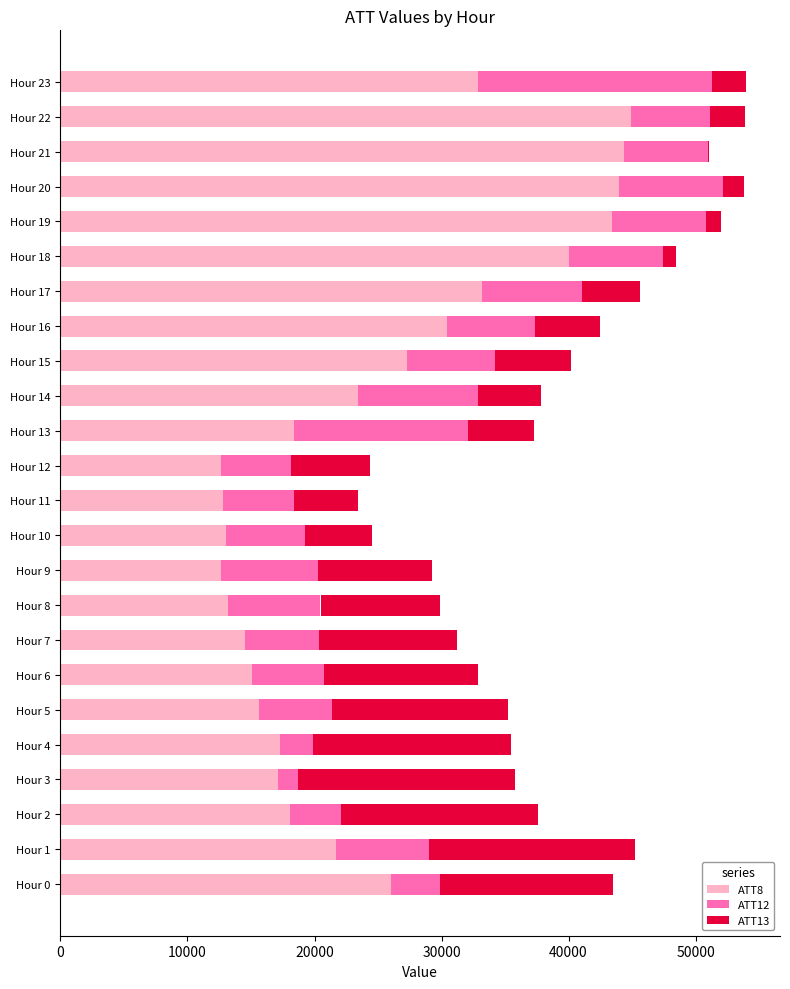

Which has a higher value, Hour 11 or Hour 7?

Hour 7